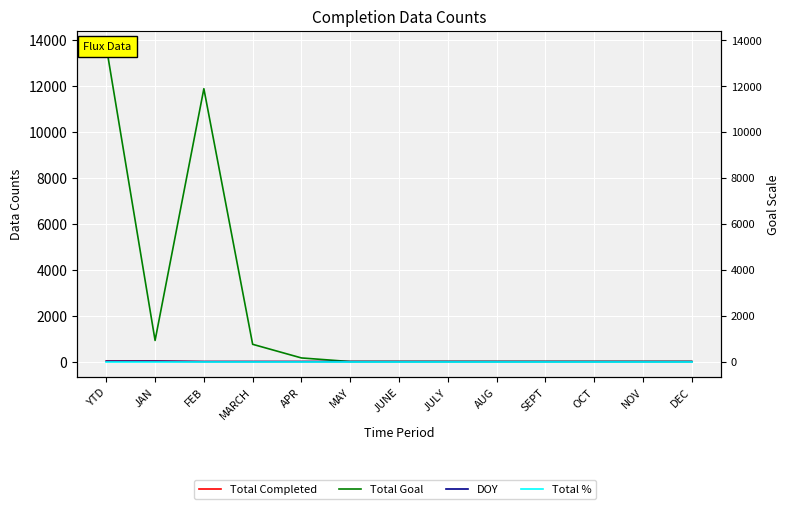

What is the sum of all Total Goal values?

27442